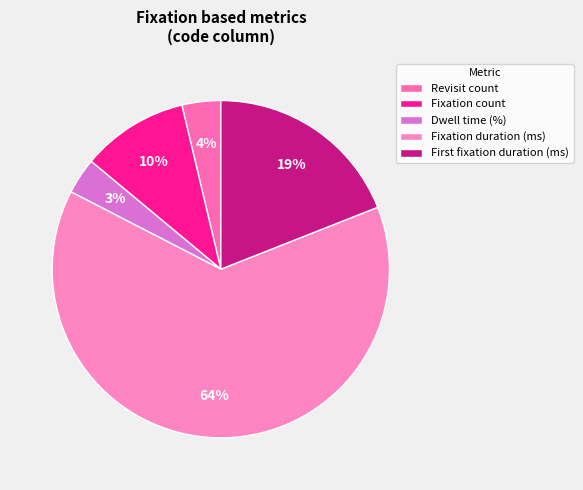

Which category accounts for the majority?

Fixation duration (ms)